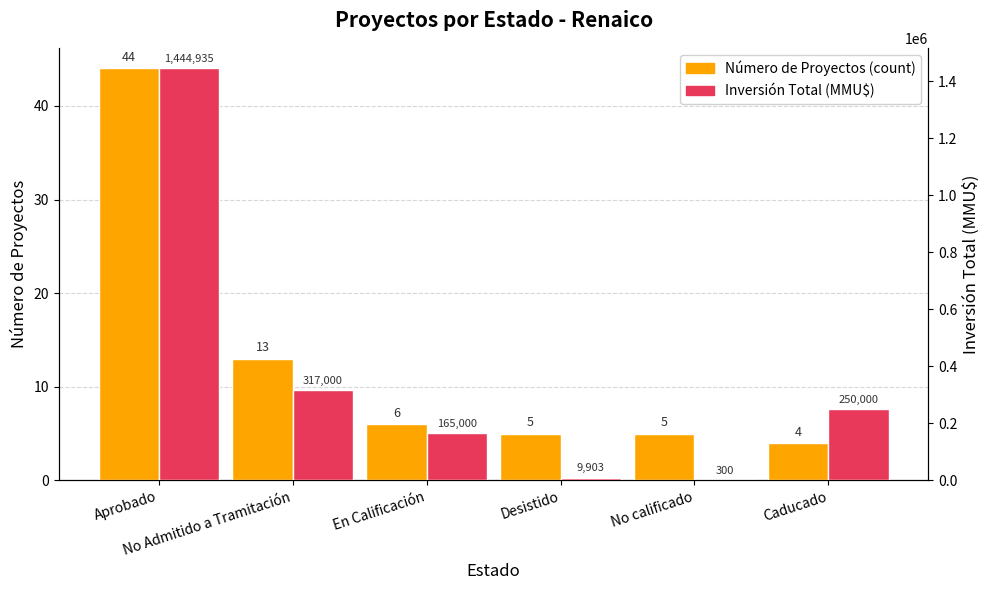

What is the label of the 1st bar from the left?

Aprobado